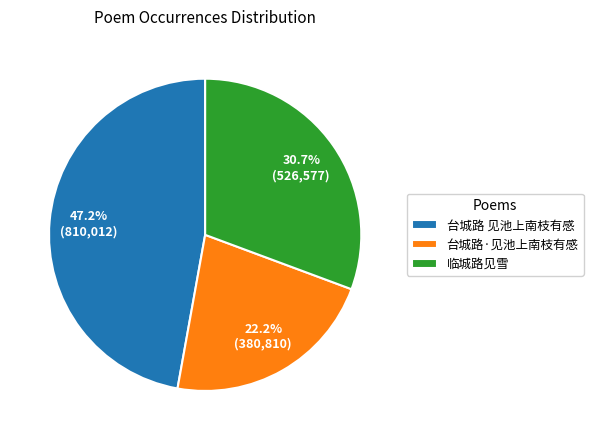

True or false: 台城路 见池上南枝有感 accounts for 34% of the total.

False